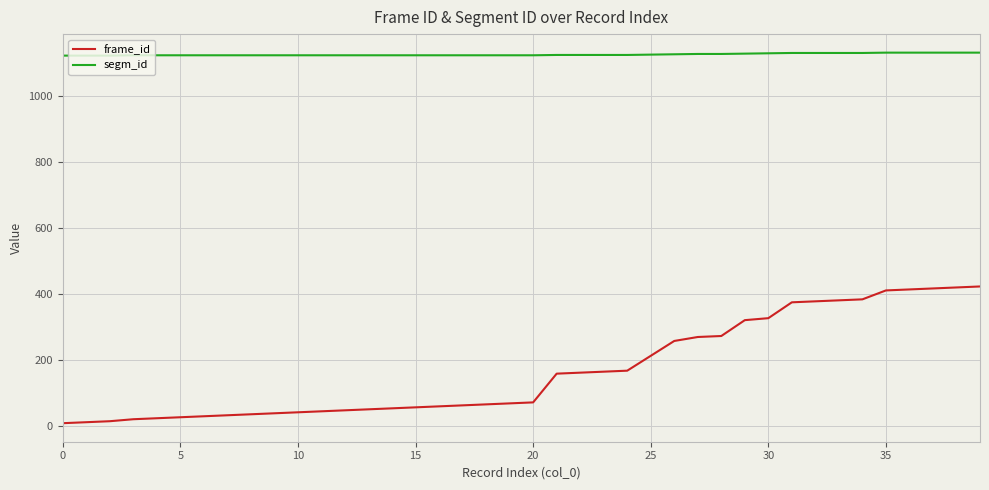

What are all the series names shown in the legend?

frame_id, segm_id